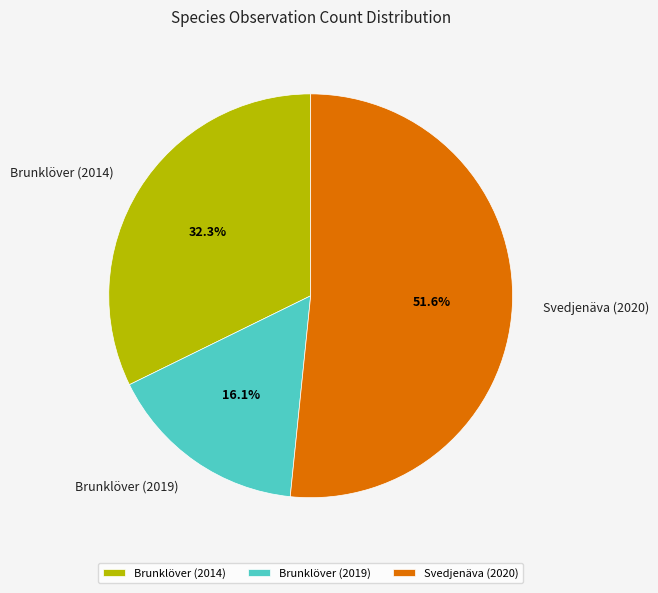

Count the number of slices in the pie.

3